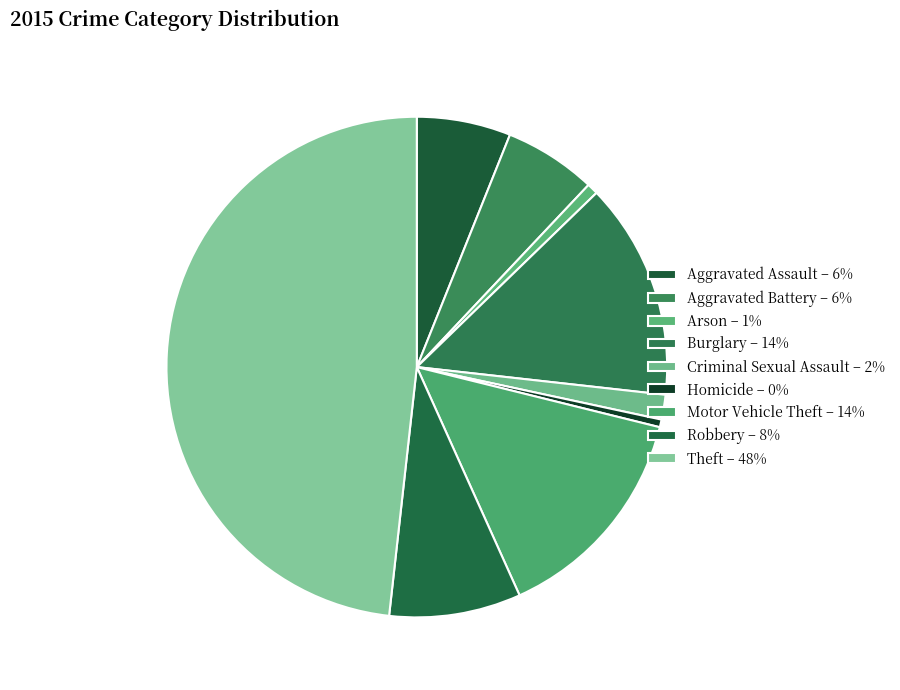

To the nearest percent, what portion does Motor Vehicle Theft represent?

14%